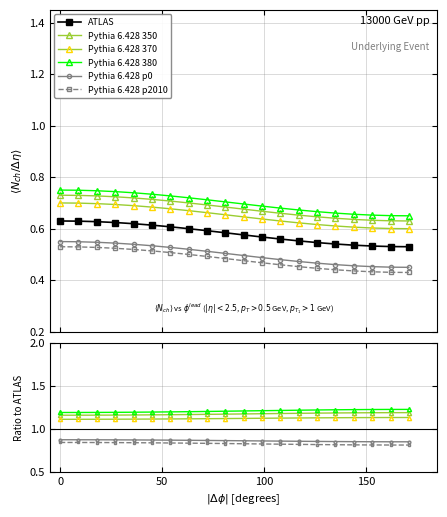

True or false: Pythia 6.428 350 has a value of 0.8 at 11.

False